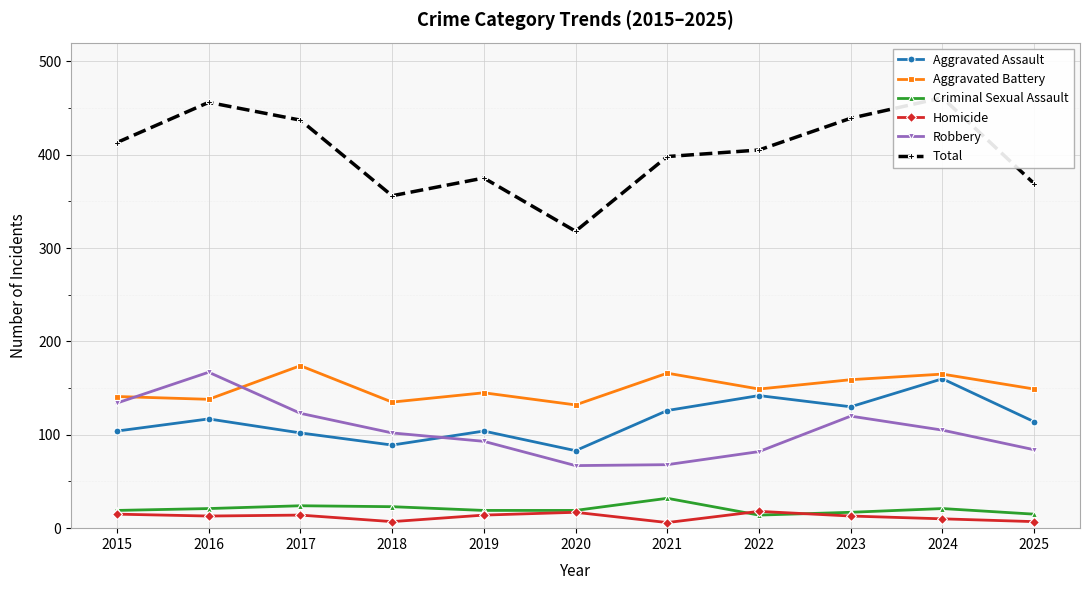

List the series in order of their peak value, lowest first.

Homicide, Criminal Sexual Assault, Aggravated Assault, Robbery, Aggravated Battery, Total